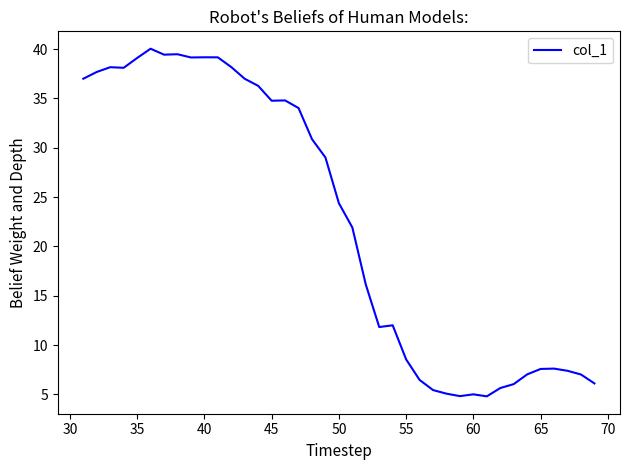

What is the difference between the maximum and minimum values?

35.2